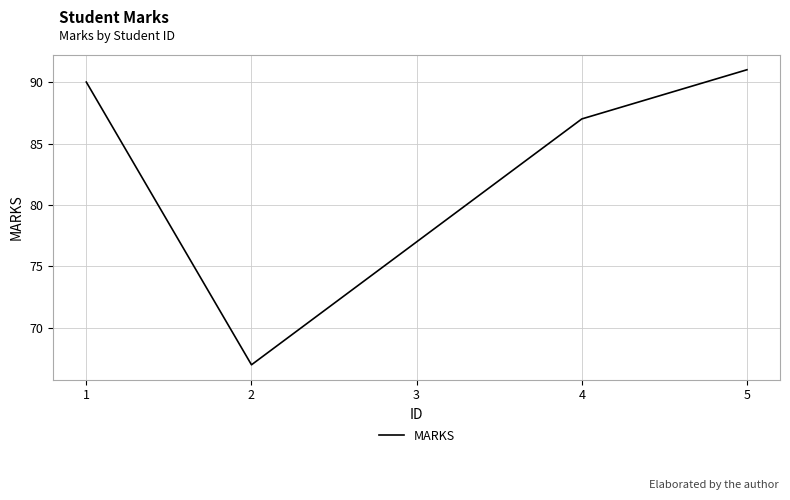

Where does the data first go above 87?

1